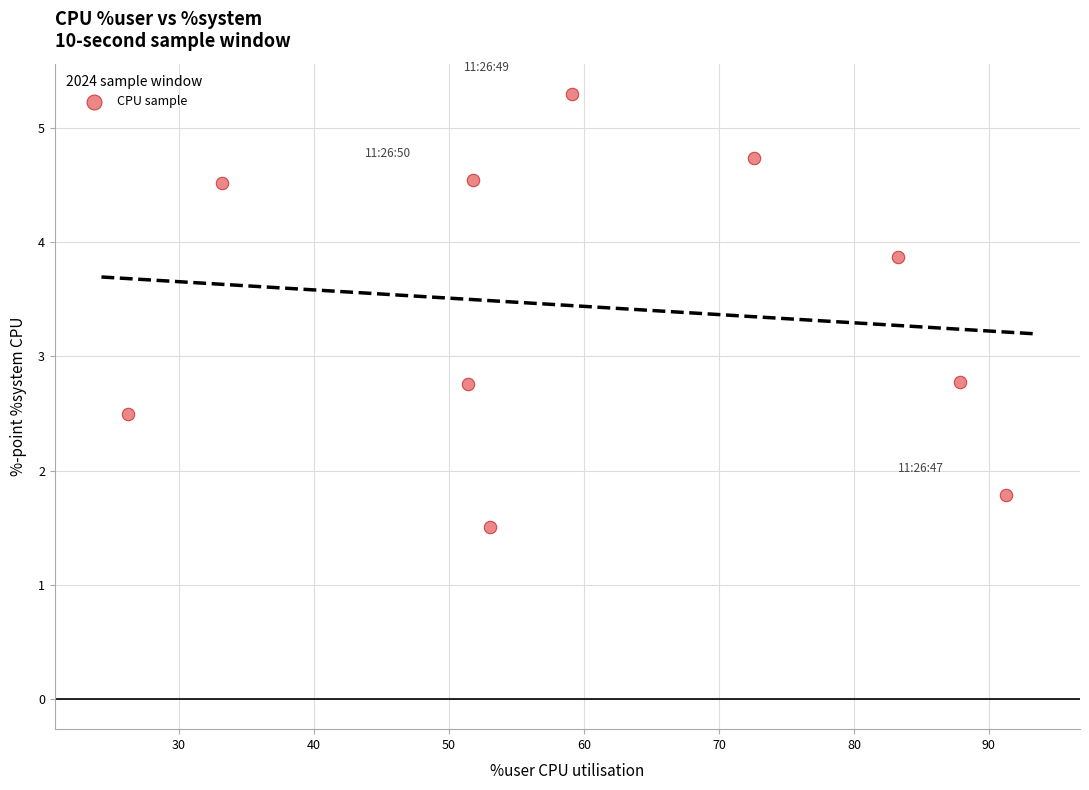

What is the average Y value?

3.4